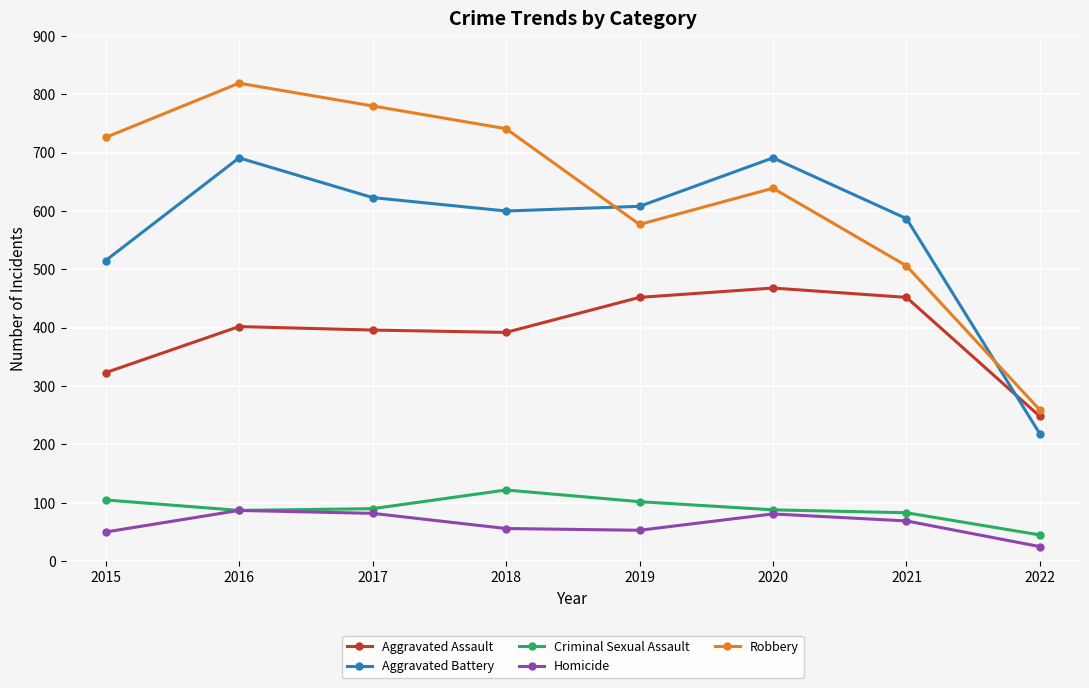

What is the spread (max minus min) of values at 2017?

698